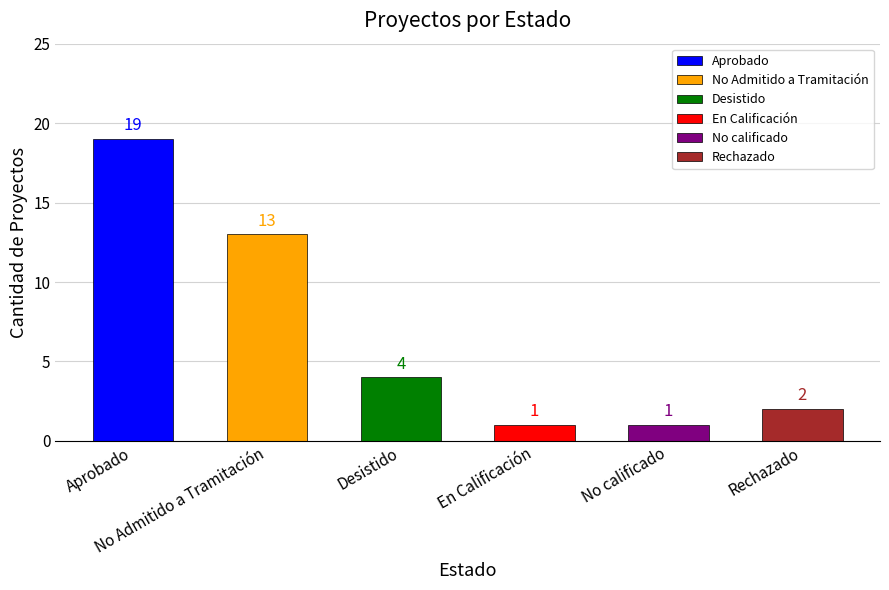

How many data points does each series have?

6